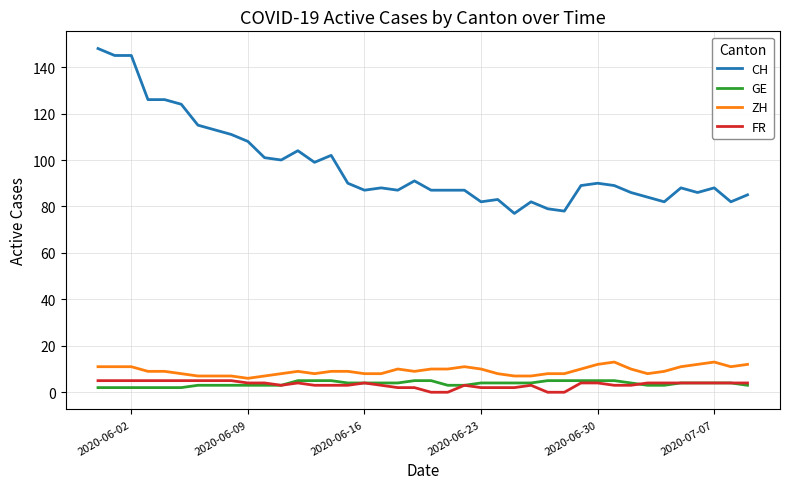

True or false: FR and CH intersect in this chart.

False